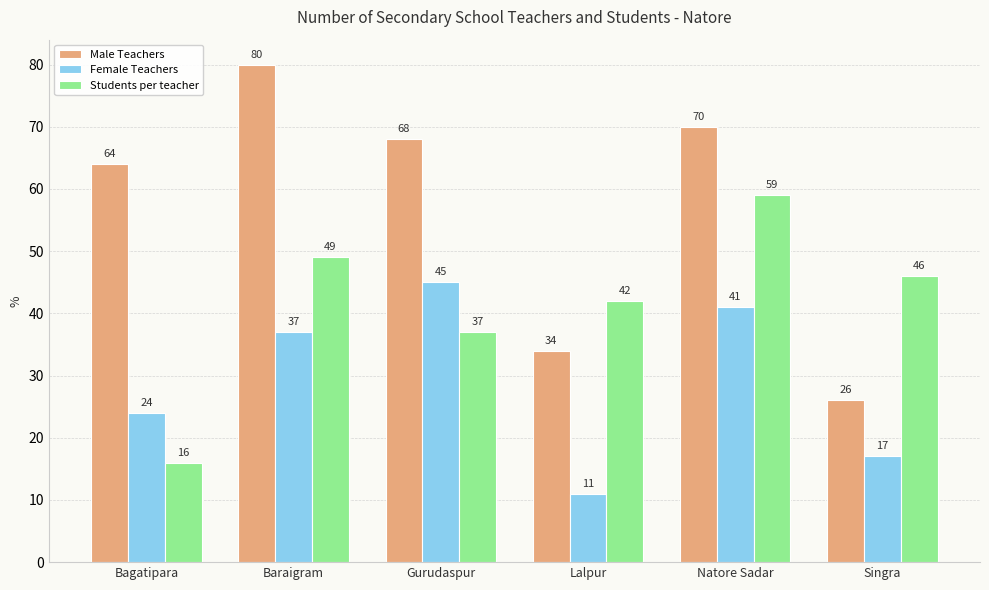

Is it true that Male Teachers equals 68 at Gurudaspur?

True